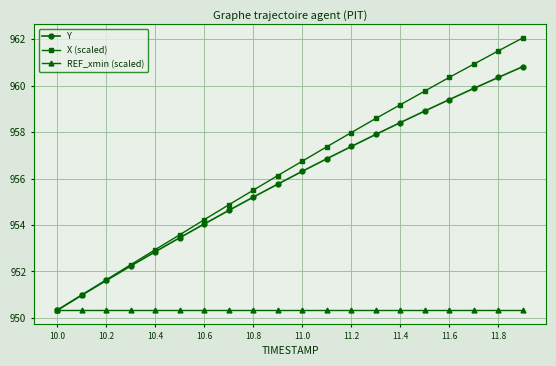

Rank the series by their maximum value, from lowest to highest.

REF_xmin (scaled), Y, X (scaled)